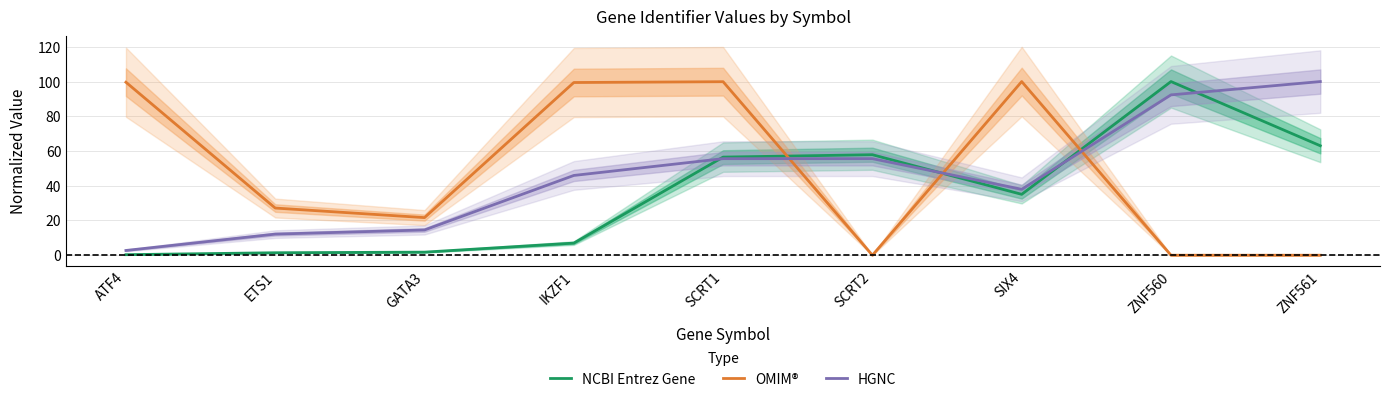

At which category does NCBI Entrez Gene reach its first local valley?

SIX4